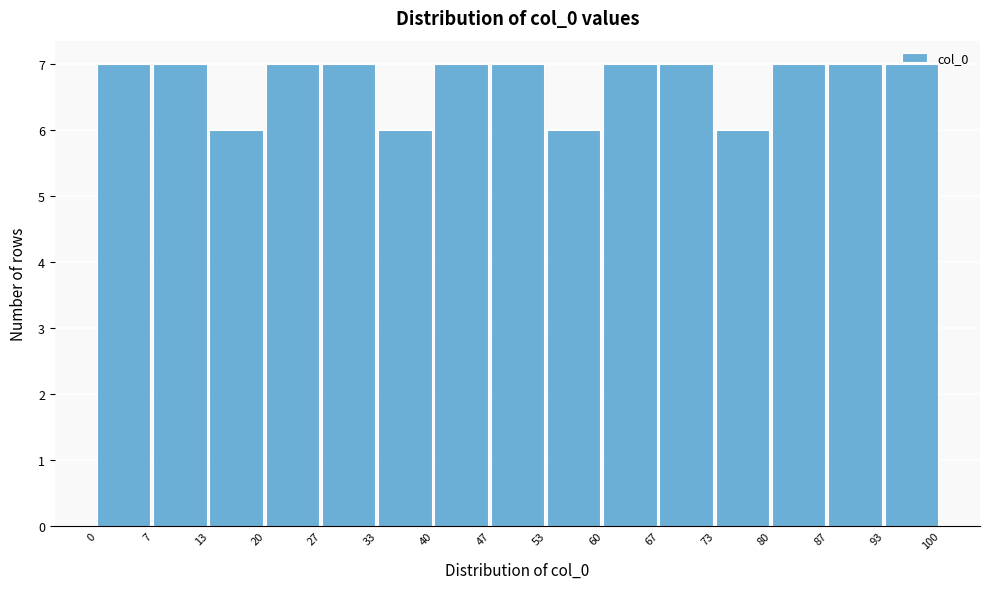

How tall is the bar that spans 67 to 73 on the x-axis? The values are not printed on the chart, so give them approximately, as read against the axis.

7